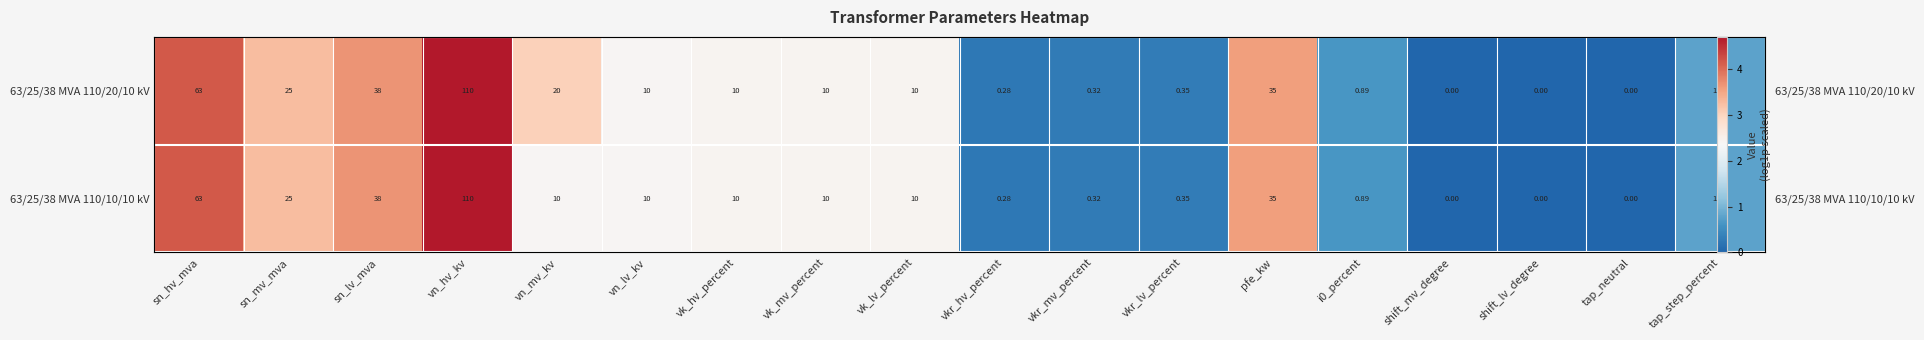

Where is 63/25/38 MVA 110/20/10 kV nearest to the value 2?

vn_lv_kv